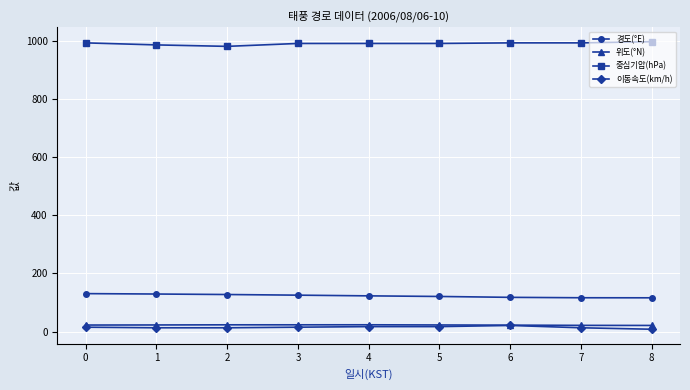

What is the value of the 위도(°N) point at the 8th from the left?

21.3